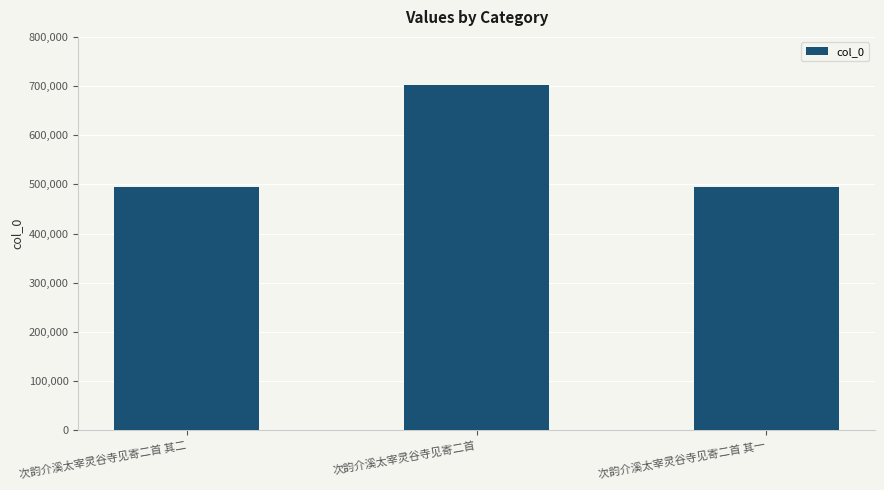

At which label is the value closest to 598374?

次韵介溪太宰灵谷寺见寄二首 其二